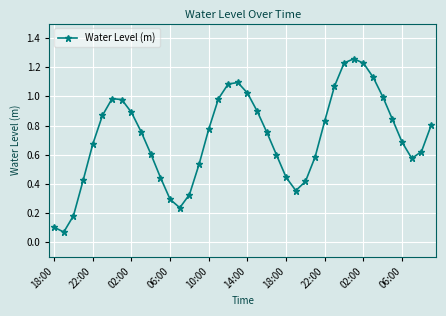

True or false: the data has more than 2 interior local peaks.

True